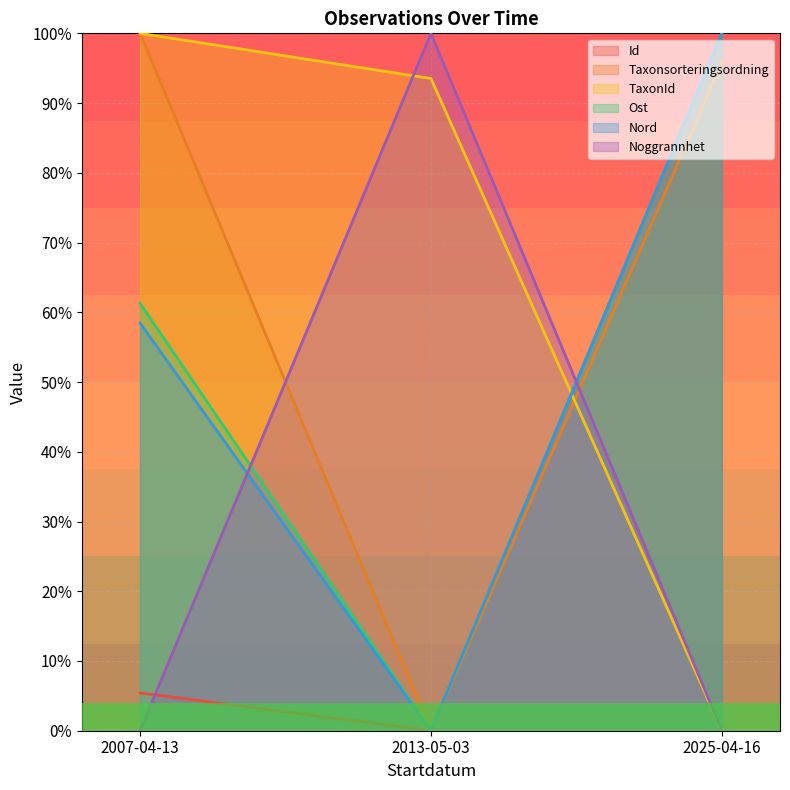

What is the total value across all series at 2025-04-16?

395.8